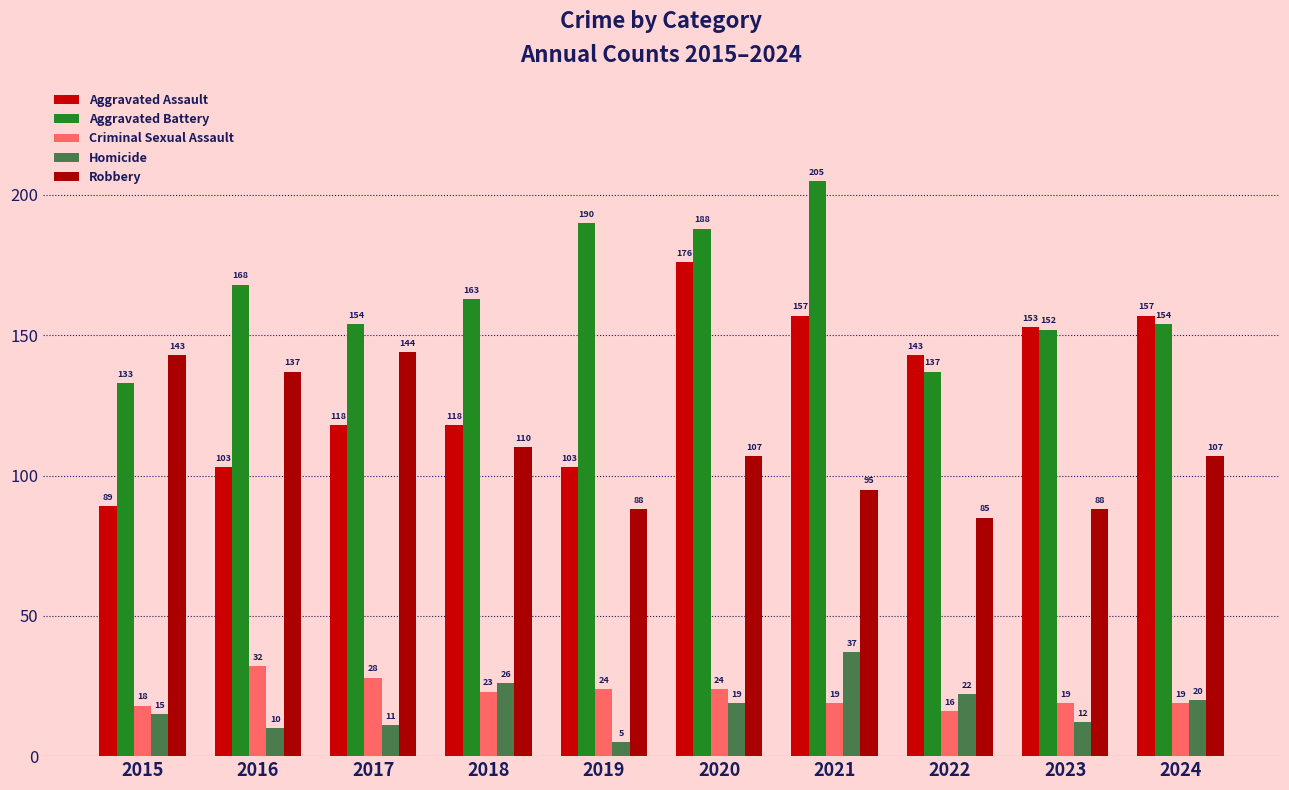

What is the difference between the highest and lowest values at 2021?

186